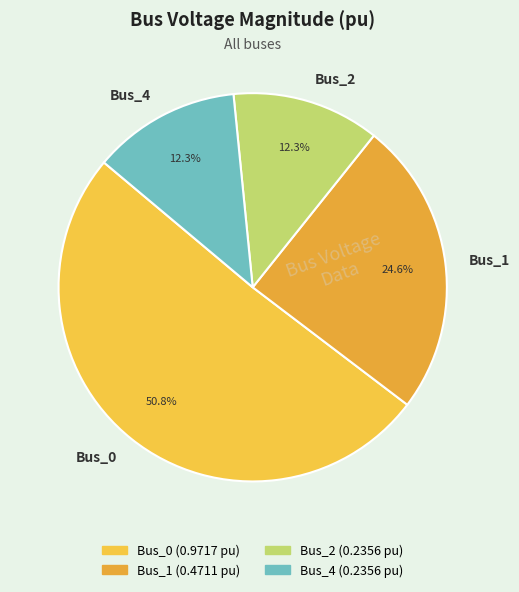

Which category has the biggest portion of the pie?

Bus_0